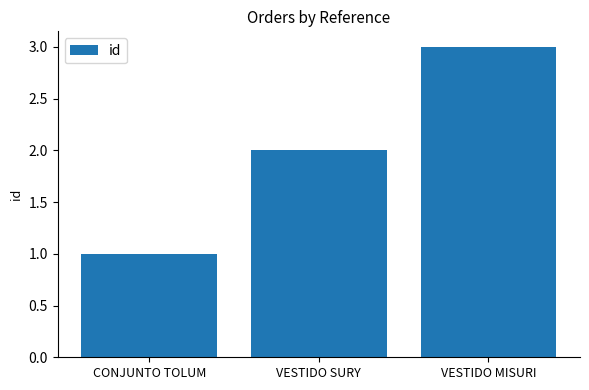

How many values are below 2?

1